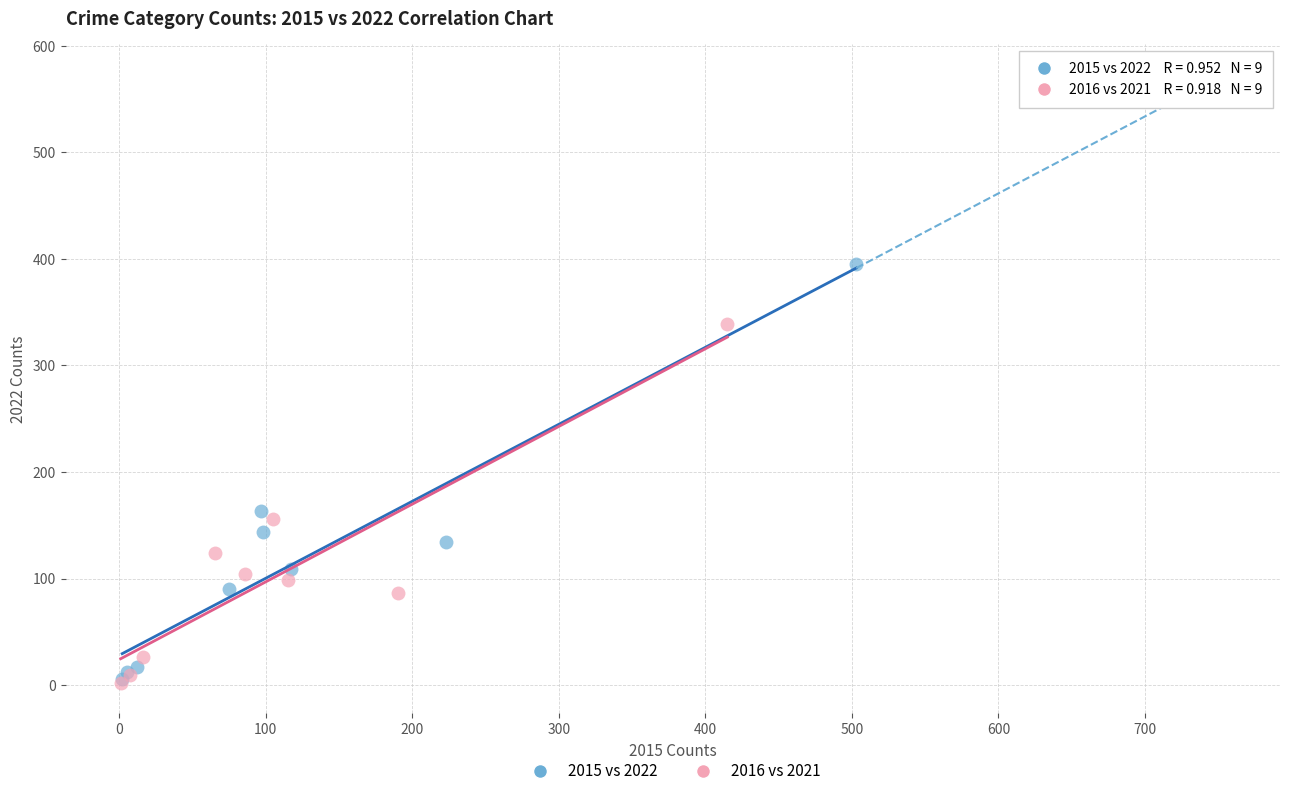

Which series has the largest Y range (max minus min)?

2015 vs 2022